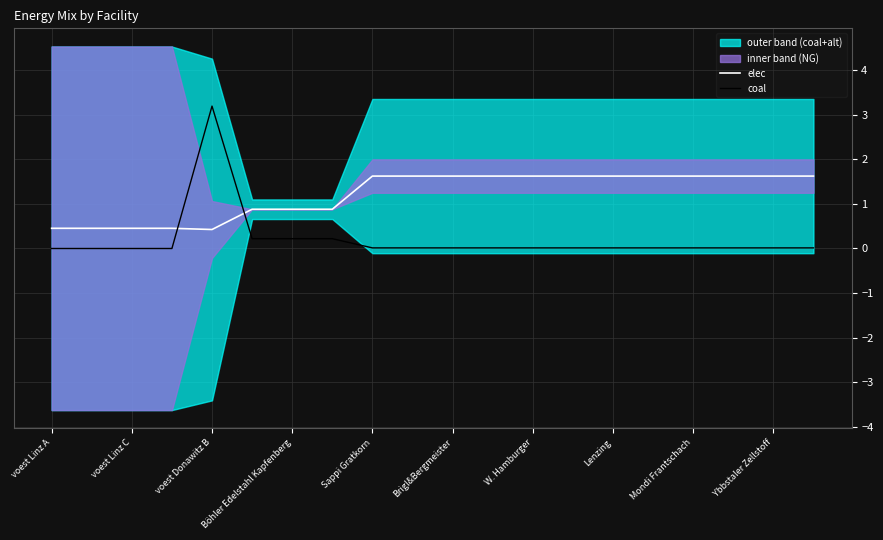

What is the average value of the elec series?

1.2